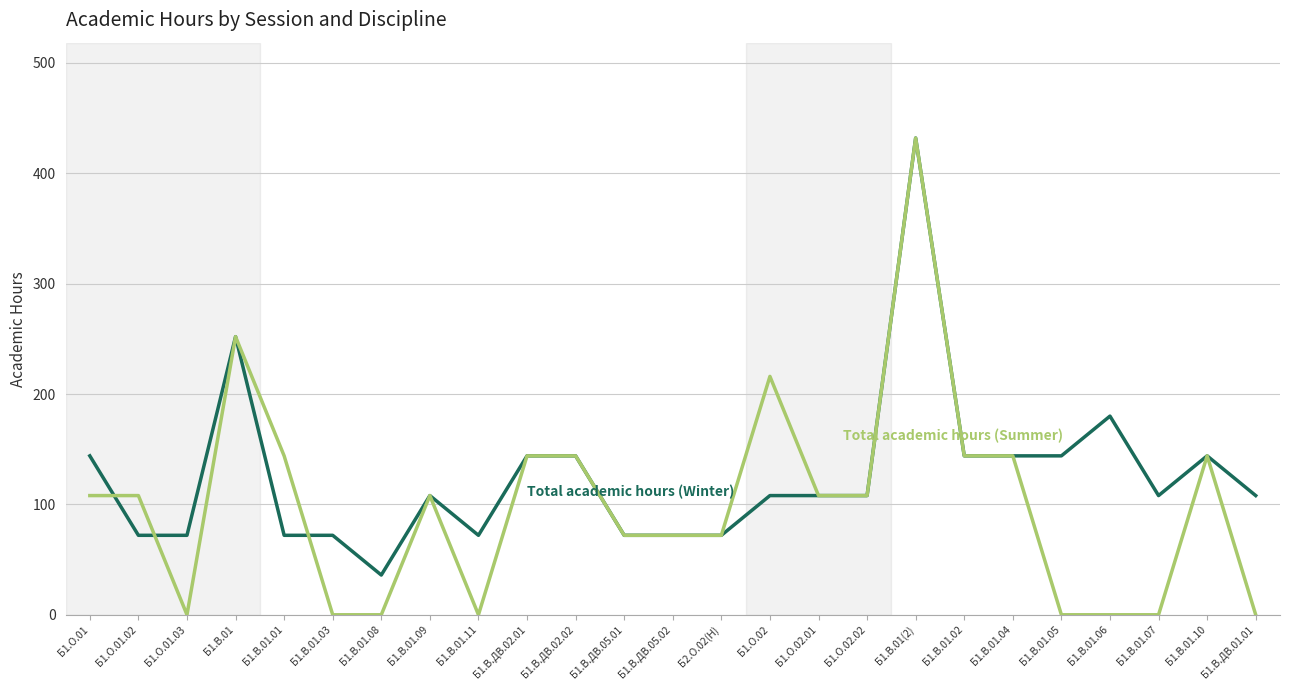

Which label corresponds to the largest value in the chart?

Б1.В.01(2)